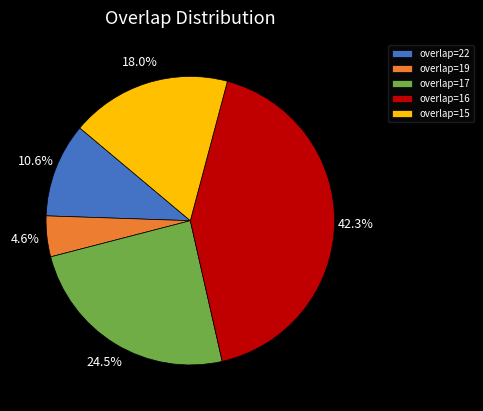

How many segments does this pie chart have?

5